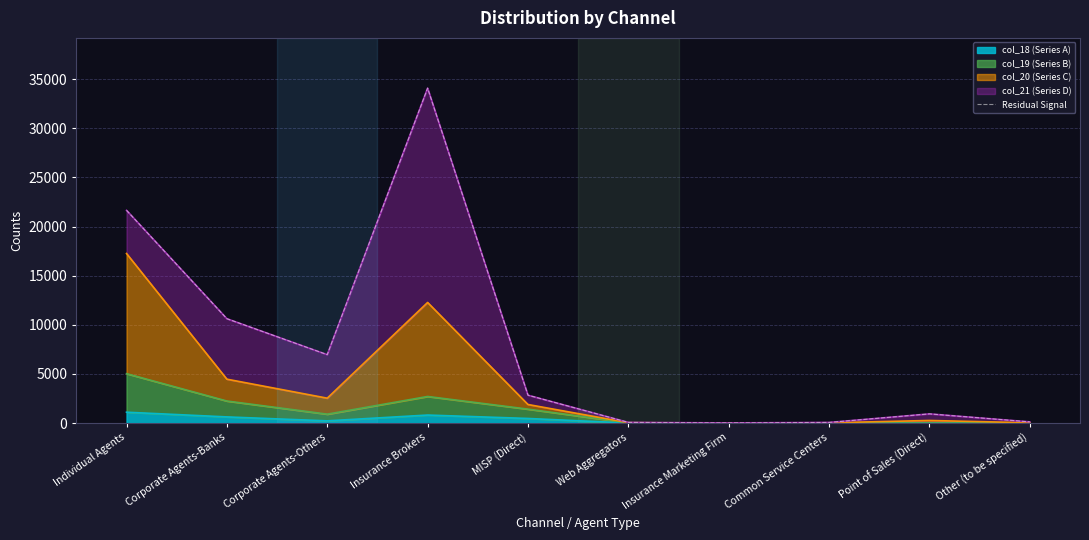

What is the average value?

7741